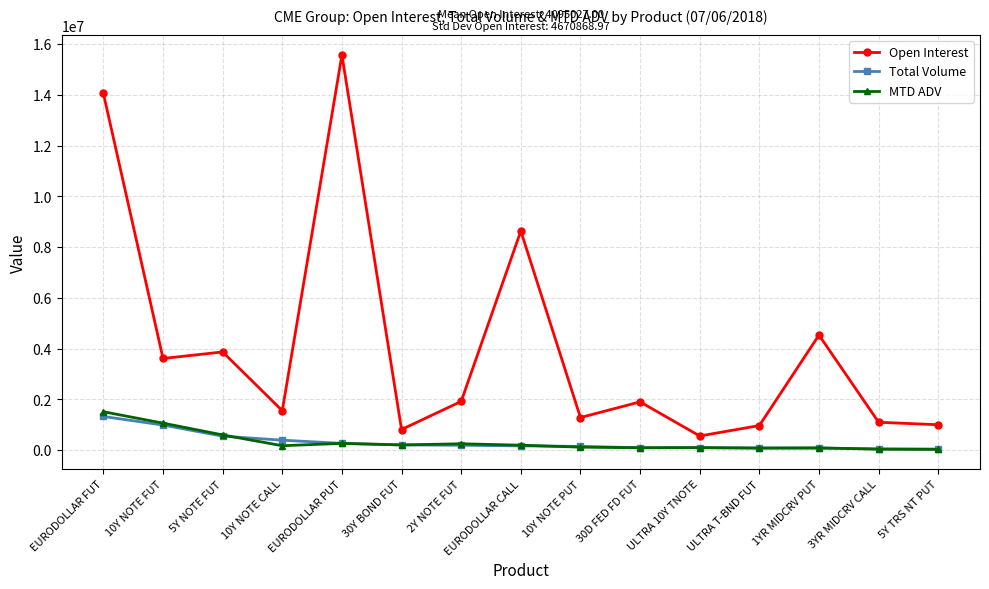

What is the label of the 10th point from the right?

30Y BOND FUT